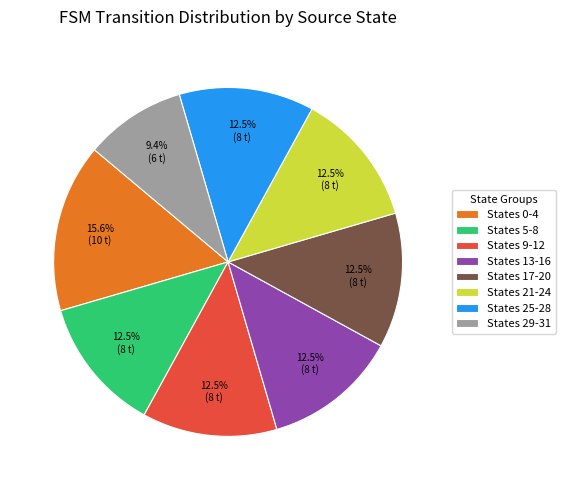

Is there any slice that represents more than half of the pie?

No